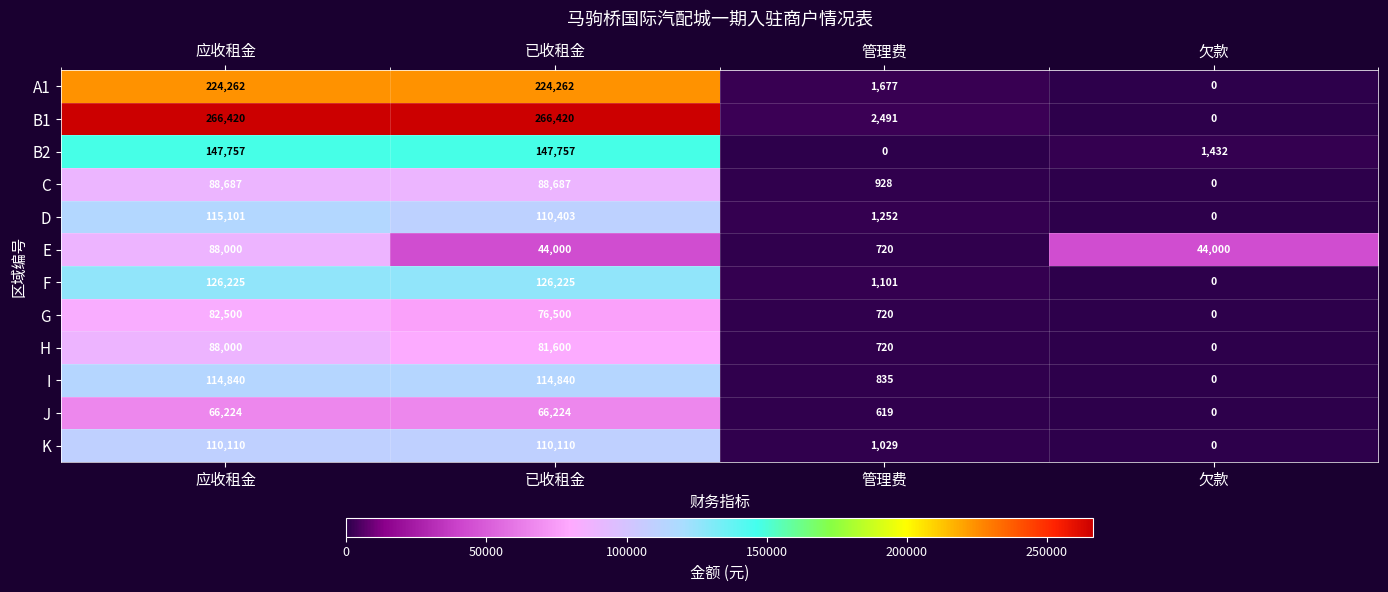

What is the difference between the second highest and second lowest values in the F series?

125124